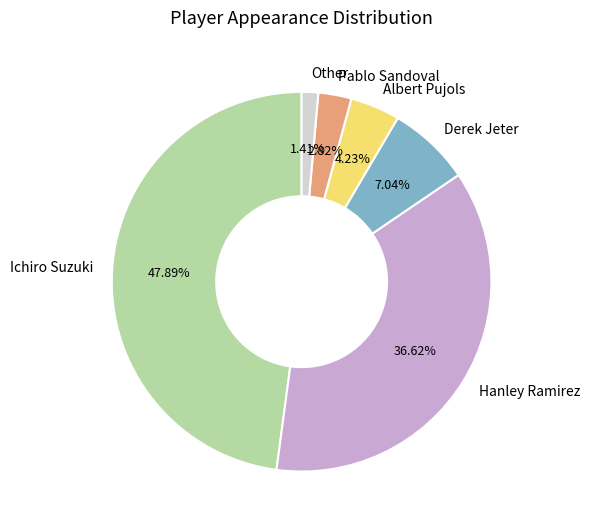

To the nearest percent, what percentage of the pie is Hanley Ramirez?

37%